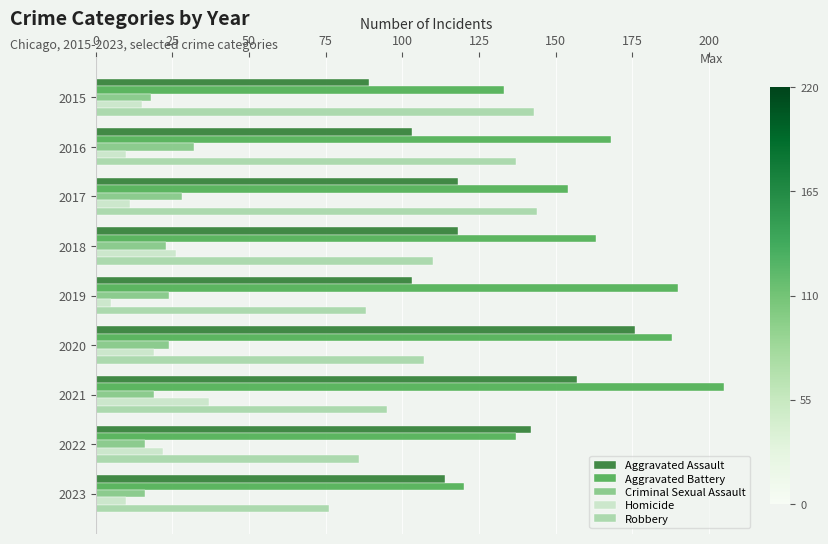

What is the difference between the Robbery values at 2020 and 2021?

12